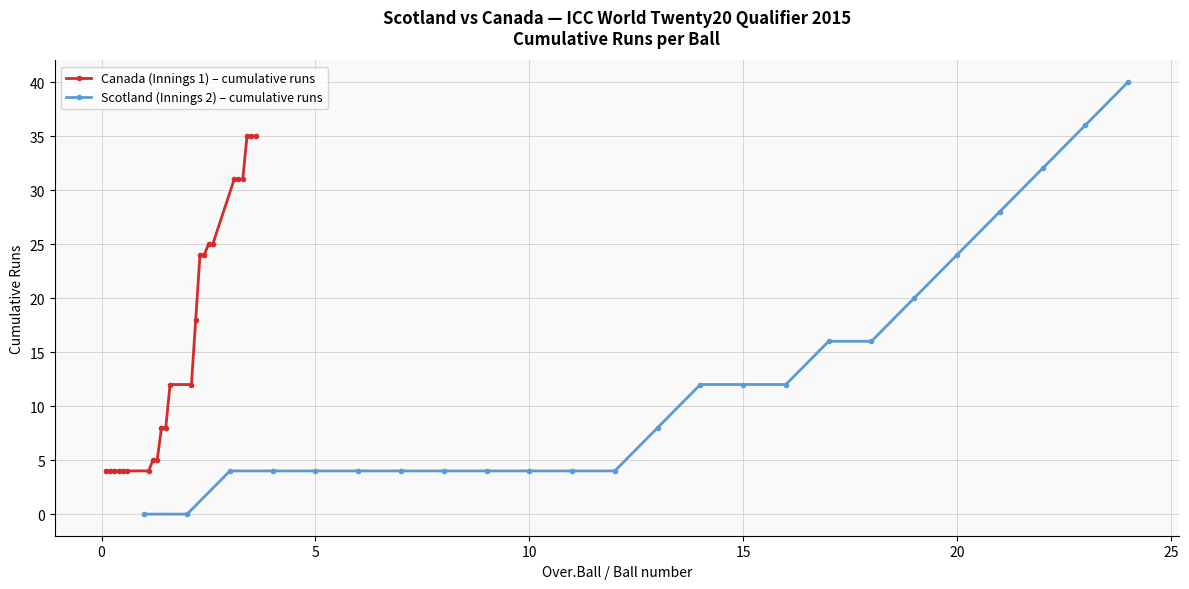

What is the minimum value for Canada (Innings 1) – cumulative runs?

4